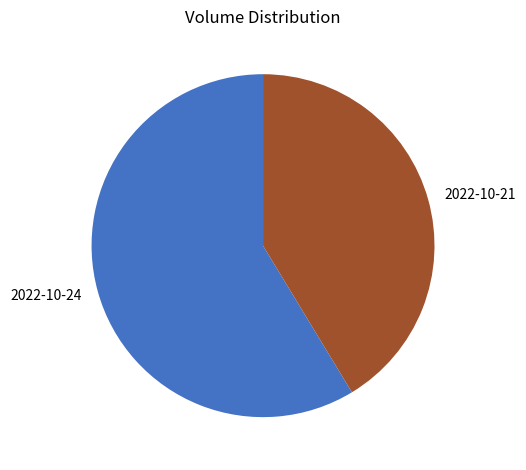

How many segments does this pie chart have?

2